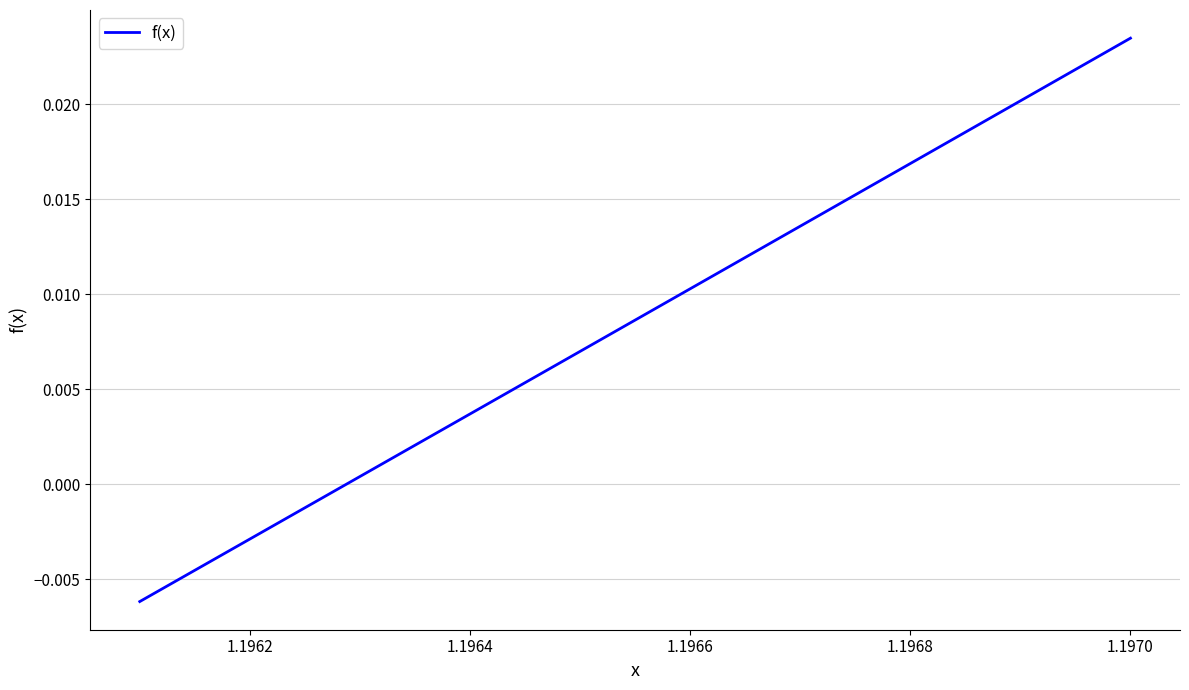

Is this an area chart (filled region under the line)?

No